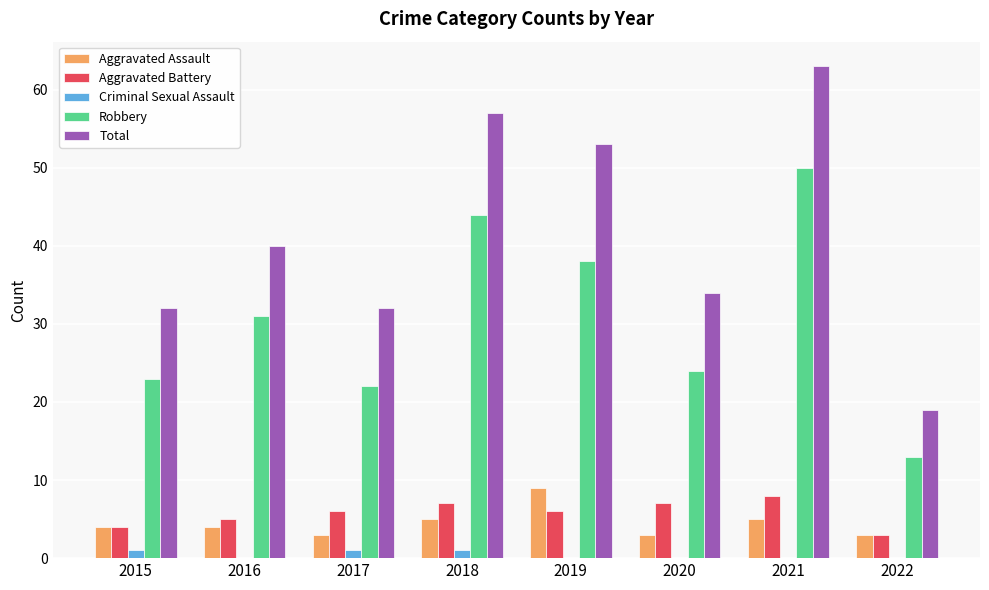

Is the value of Robbery at 2022 greater than the value of Aggravated Assault at 2015?

Yes